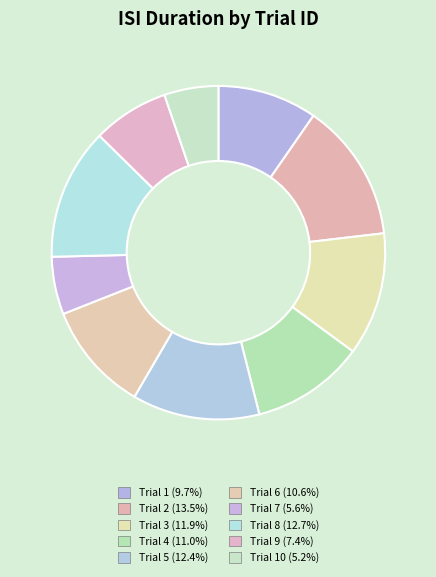

Which slice is the largest?

2